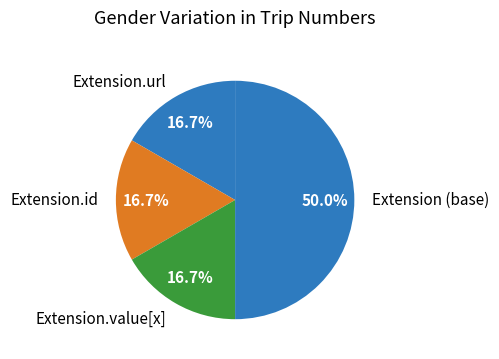

Which category has the biggest portion of the pie?

Extension (base)